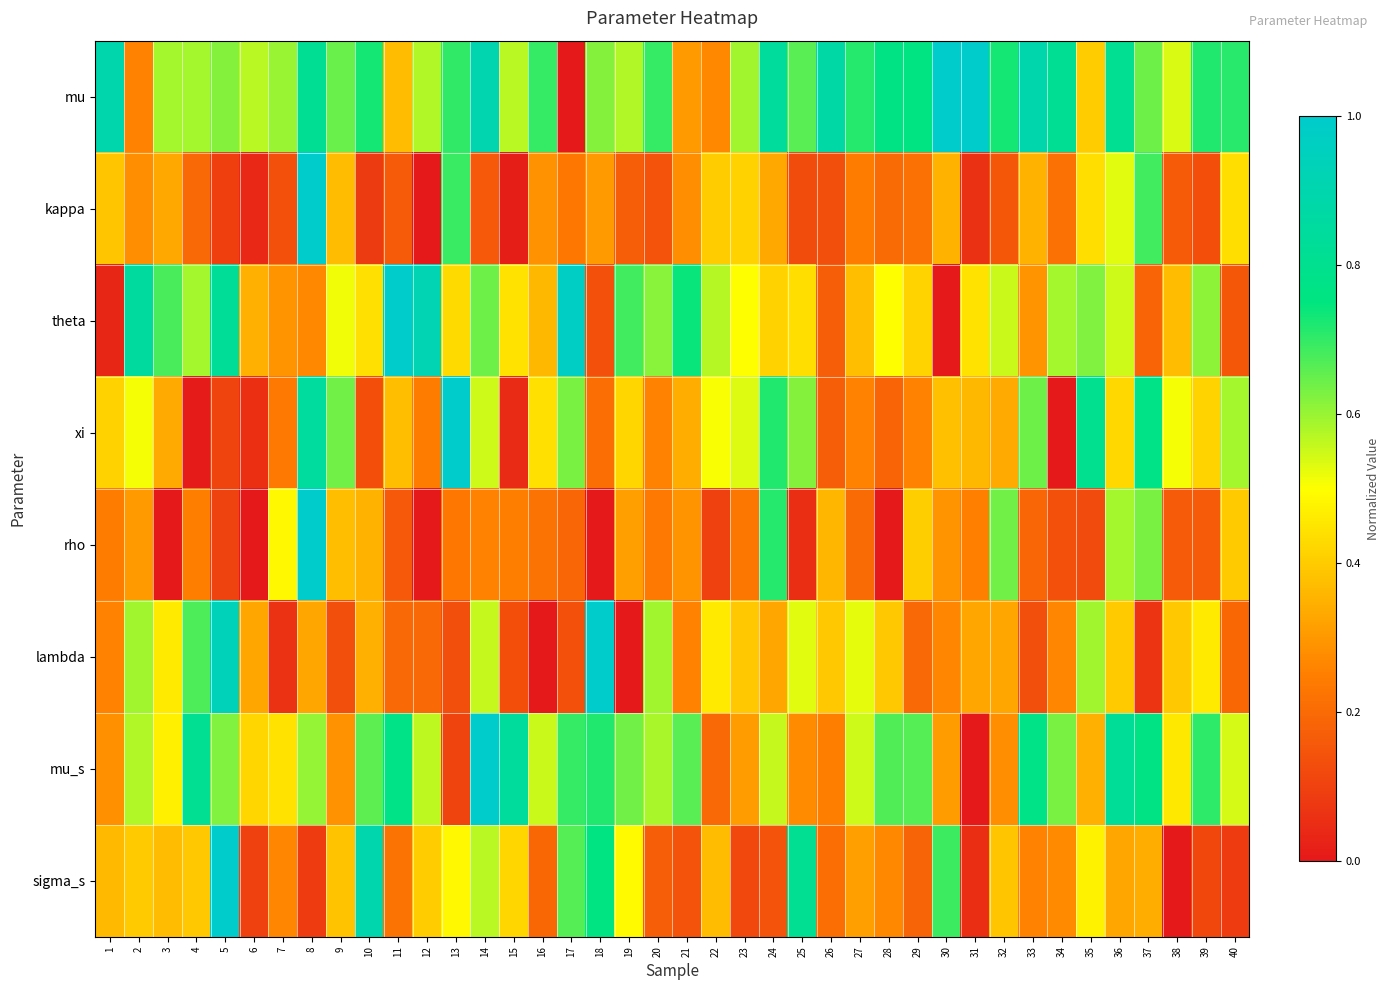

Which series has the largest total across all categories?

mu